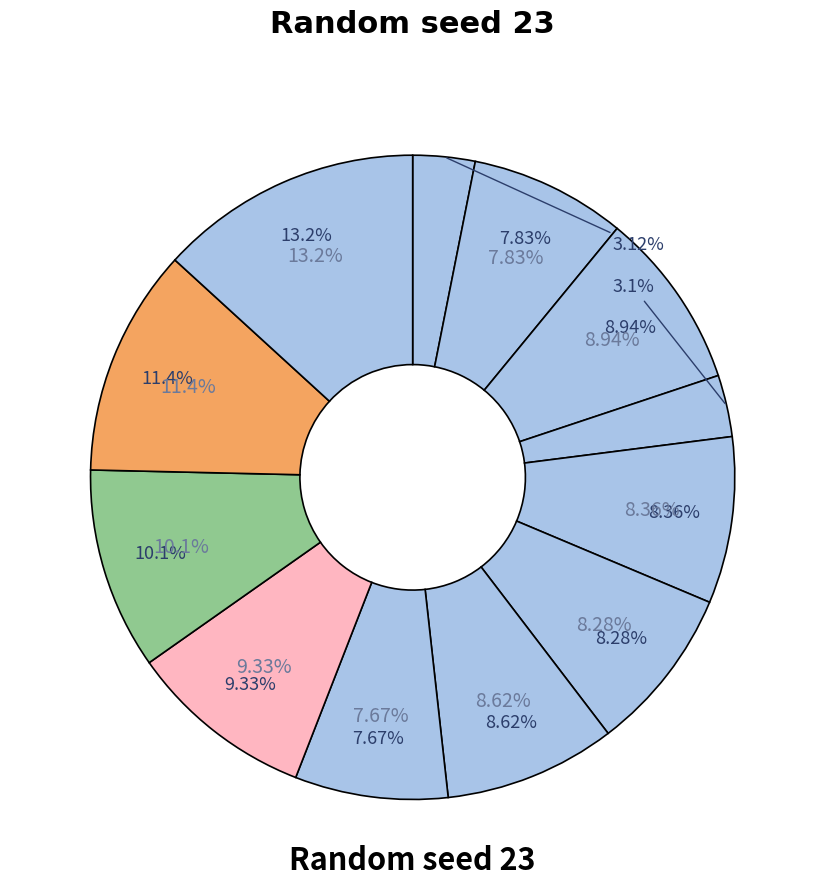

Combined, what portion of the pie is 9 and 8?

17.0%